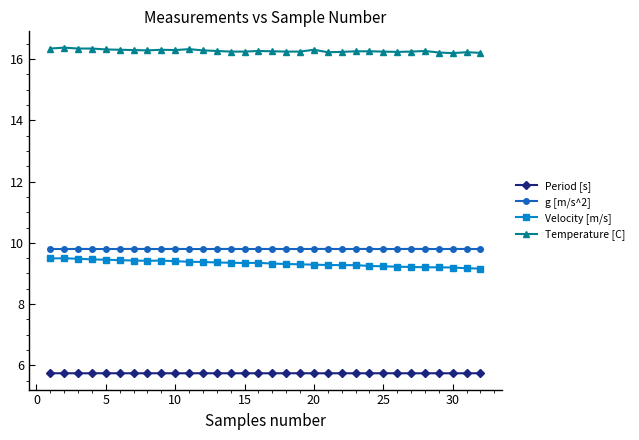

Count the Velocity [m/s] values in the range 9 to 10.

32